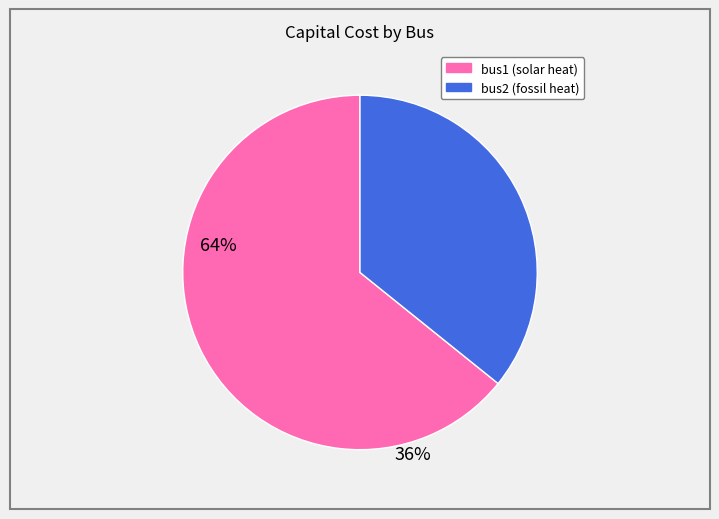

Which slice is the smallest?

bus2 (fossil heat)